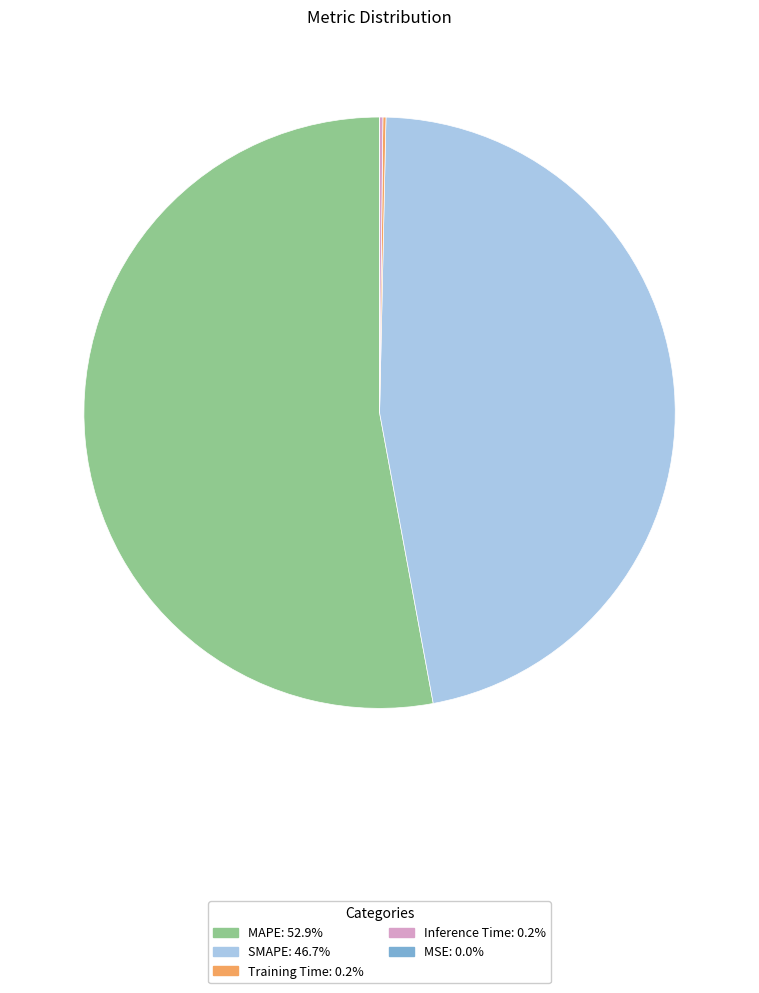

Is there any slice that represents more than half of the pie?

Yes